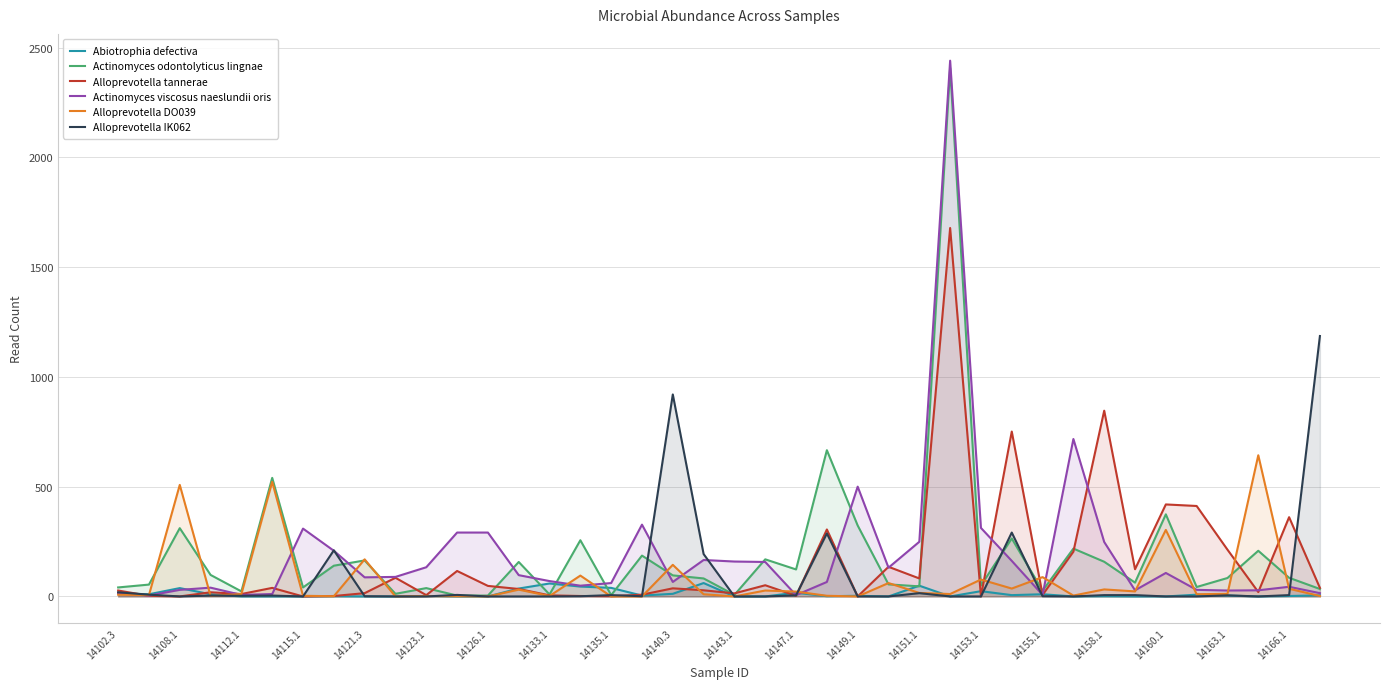

At which label does Actinomyces viscosus naeslundii oris first exceed 89?

14115.1